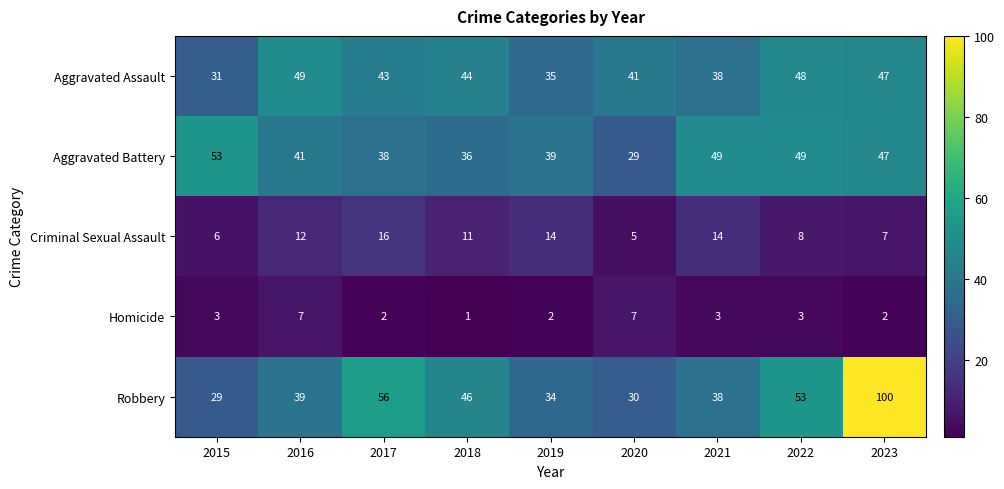

What is the average value of the Aggravated Assault series?

42